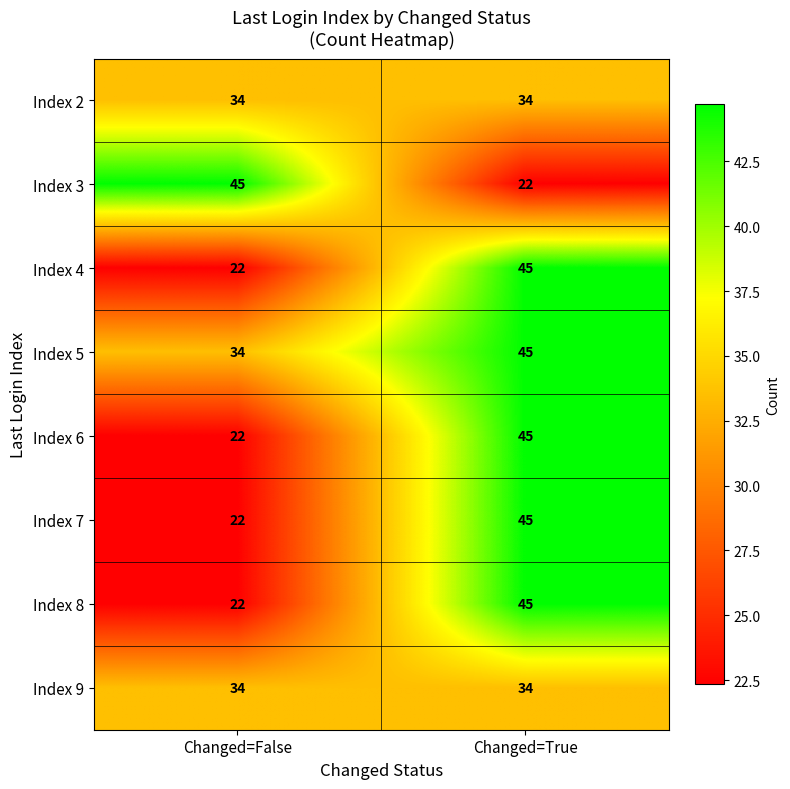

Count the number of categories in the chart.

2